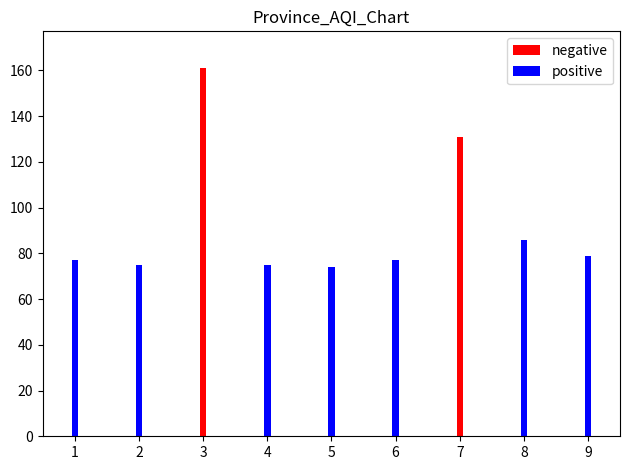

Which has a higher value, 8 or 6?

8